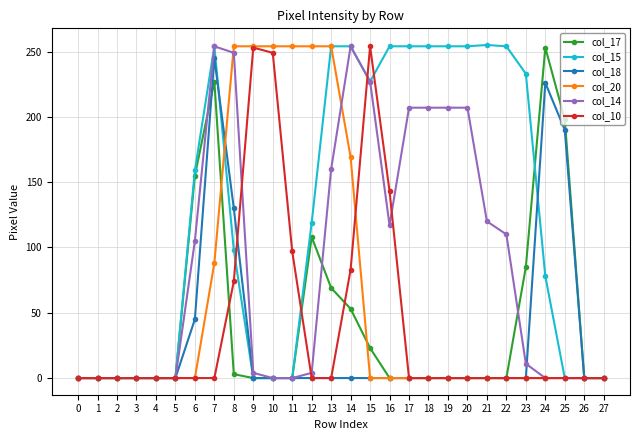

How many distinct data groups are displayed?

6